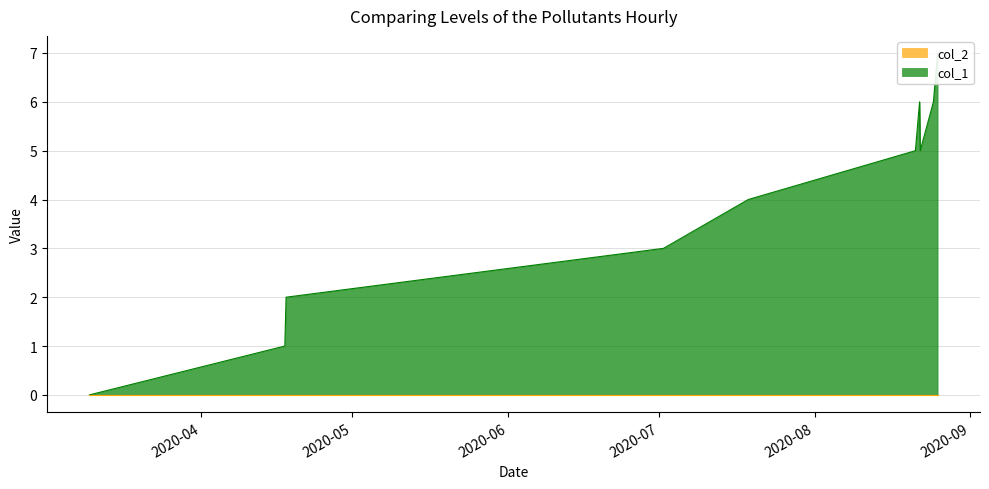

What is the maximum value shown in the chart?

7